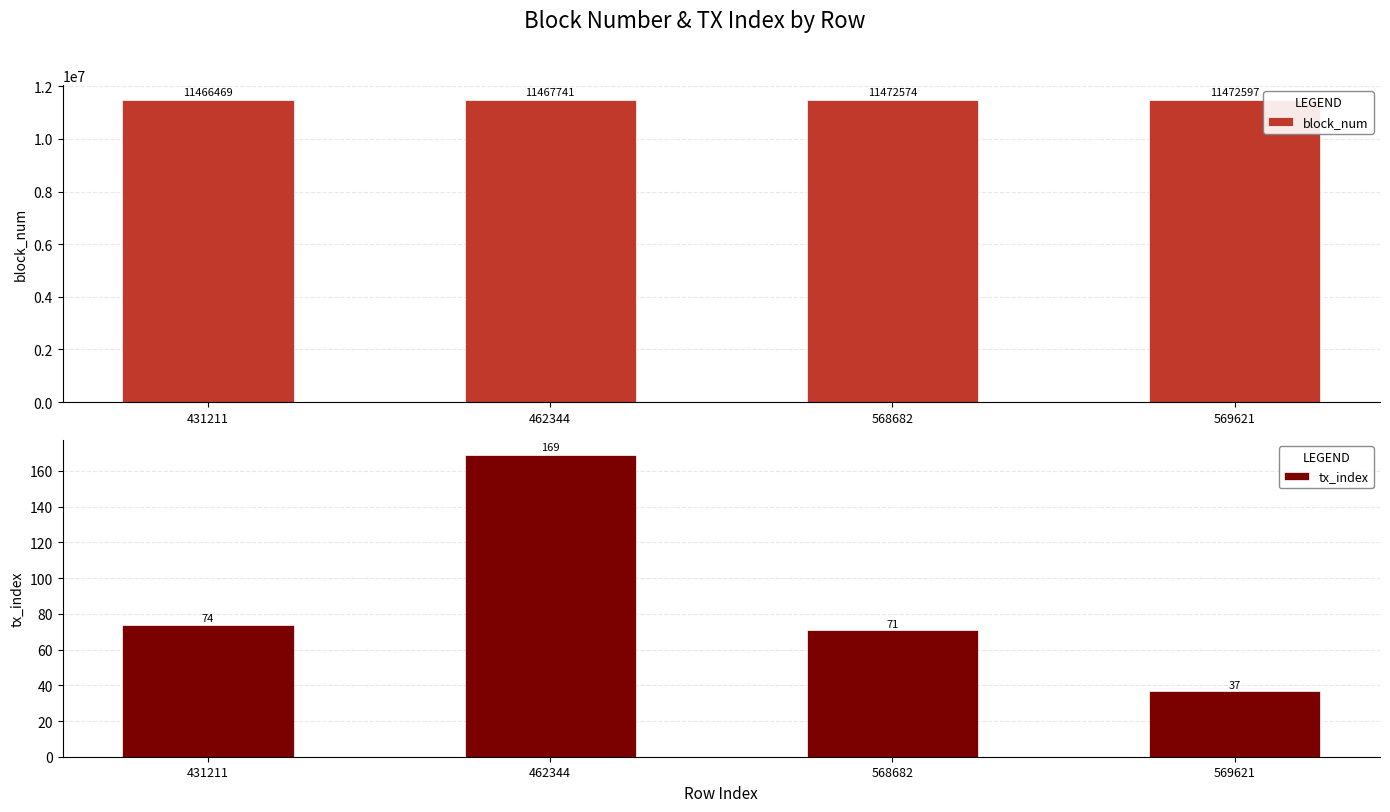

Where does the tx_index series first go above 74?

462344